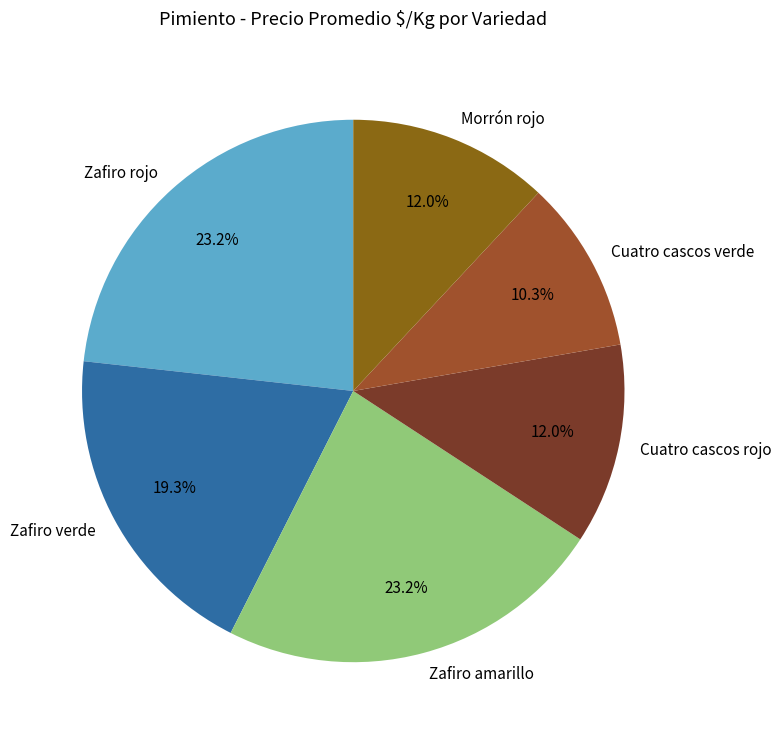

To the nearest percent, what is the difference between the largest and smallest slice percentages?

13%